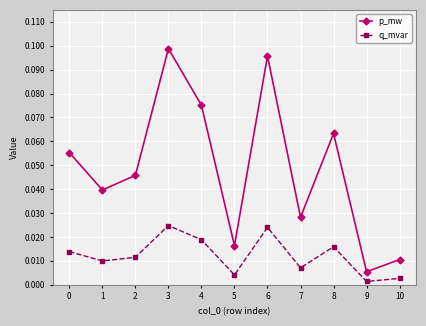

True or false: p_mw and q_mvar cross at least once.

False